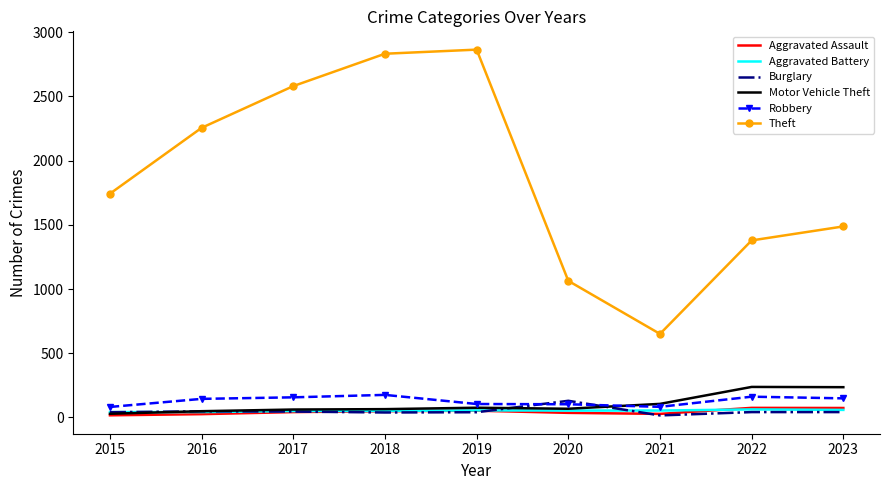

Where do Burglary and Robbery first cross each other?

2019 and 2020